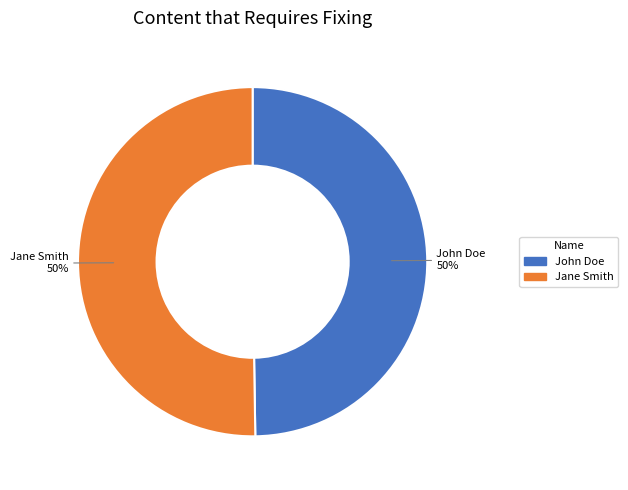

Is it true that John Doe is 45% of the pie?

False